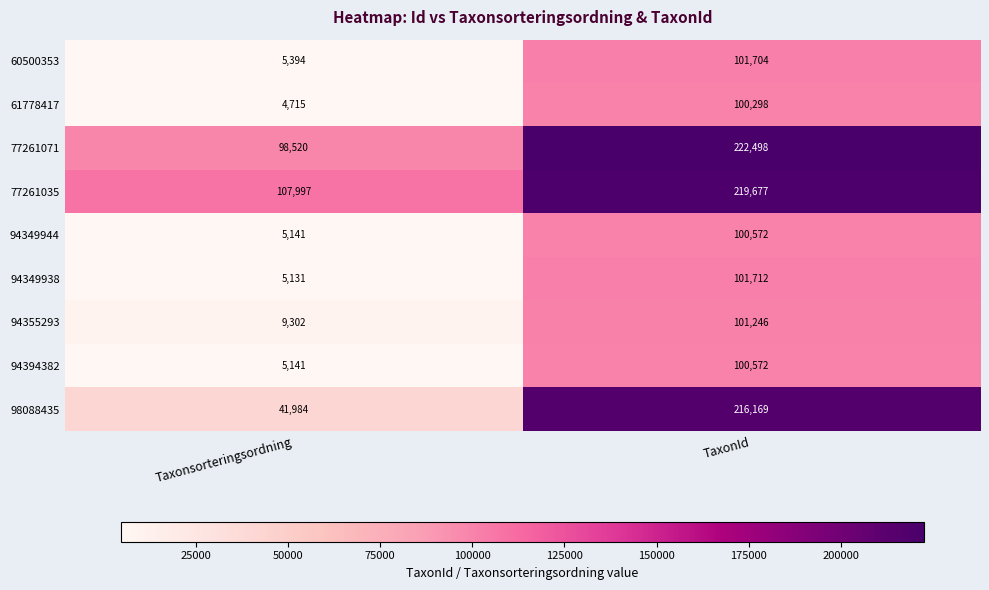

What is the sum of all 98088435 values?

258153